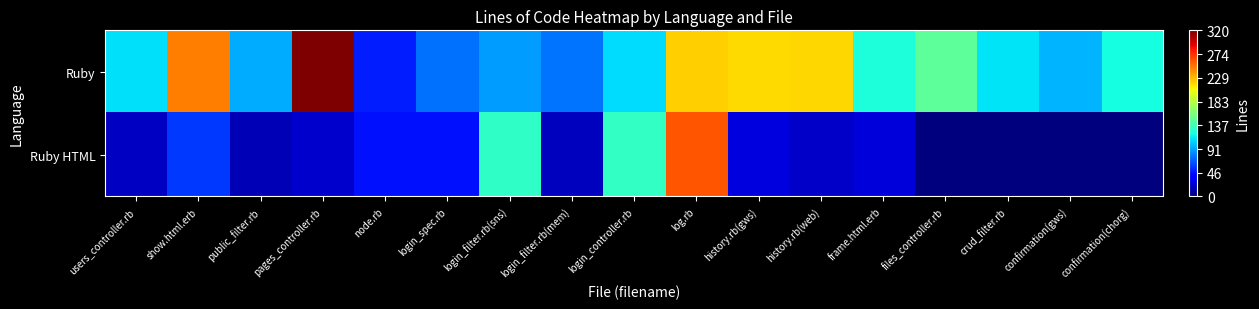

Which series has the largest total across all categories?

Ruby